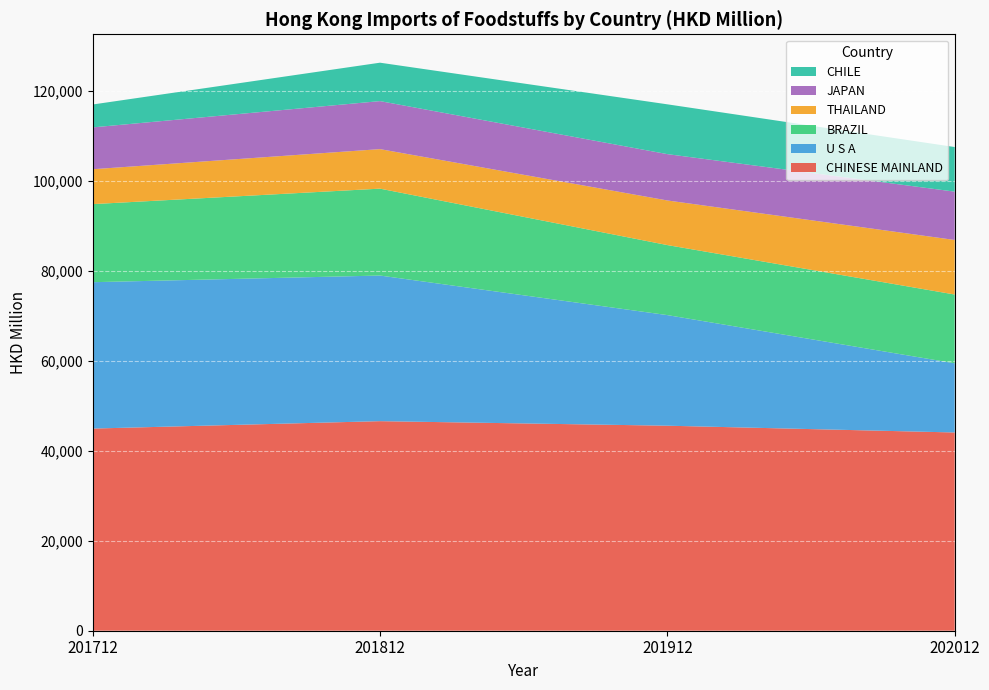

Reading right to left, extract all data points from this chart.

CHINESE MAINLAND: 202012=44042.1	201912=45547.6	201812=46556.9	201712=44910.9
U S A: 202012=15372.3	201912=24573.0	201812=32351.7	201712=32519.0
BRAZIL: 202012=15279.2	201912=15556.2	201812=19305.0	201712=17344.7
THAILAND: 202012=12117.2	201912=9912.5	201812=8782.3	201712=7751.6
JAPAN: 202012=10738.2	201912=10293.5	201812=10666.0	201712=9295.8
CHILE: 202012=9909.6	201912=11064.5	201812=8534.5	201712=5084.9